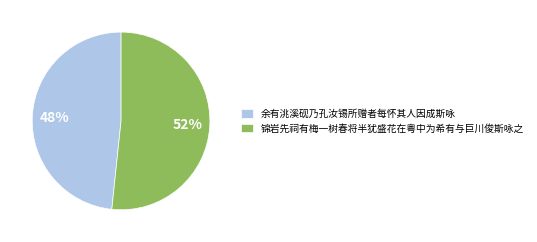

To the nearest percent, what percentage of the pie is 锦岩先祠有梅一树春将半犹盛花在粤中为希有与巨川俊斯咏之?

52%